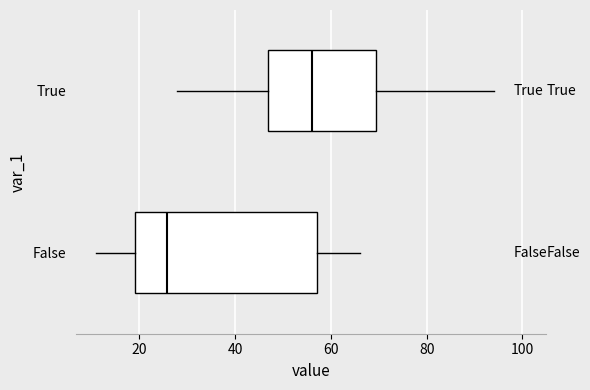

Reading bottom to top, transcribe this box plot: for each box, give where its median line is, the range the box spans, and where its two whiskers end, as read against the x-axis. The values are not printed on the chart, so give them approximately, as read against the axis.

False: median 26, box 20 to 58, whiskers 10 to 66
True: median 56, box 46 to 70, whiskers 28 to 94